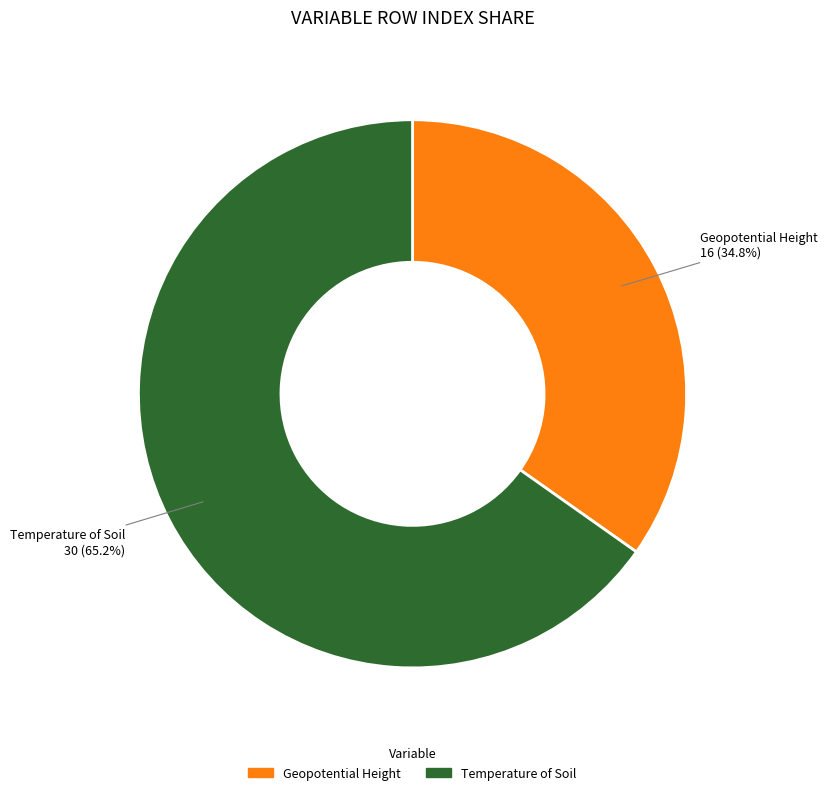

True or false: Geopotential Height accounts for 46% of the total.

False